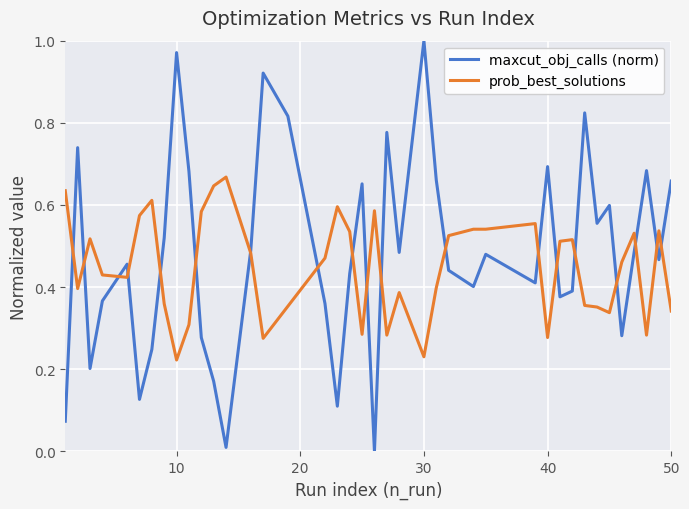

List the series in order of their peak value, lowest first.

prob_best_solutions, maxcut_obj_calls (norm)